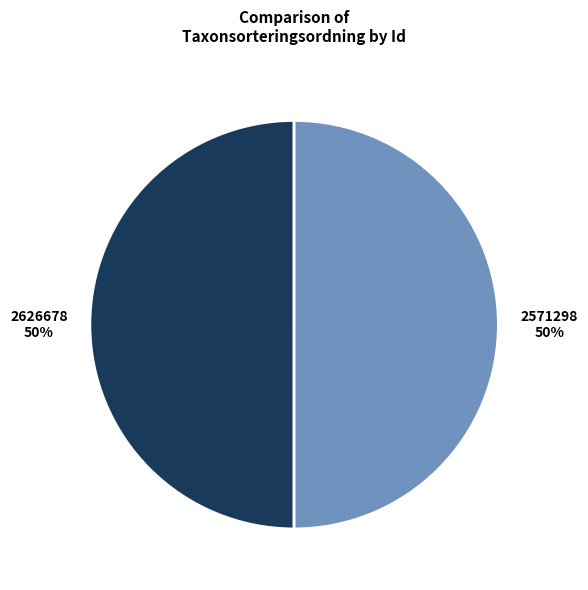

What percentage is the 2626678 slice, to the nearest percent?

50%